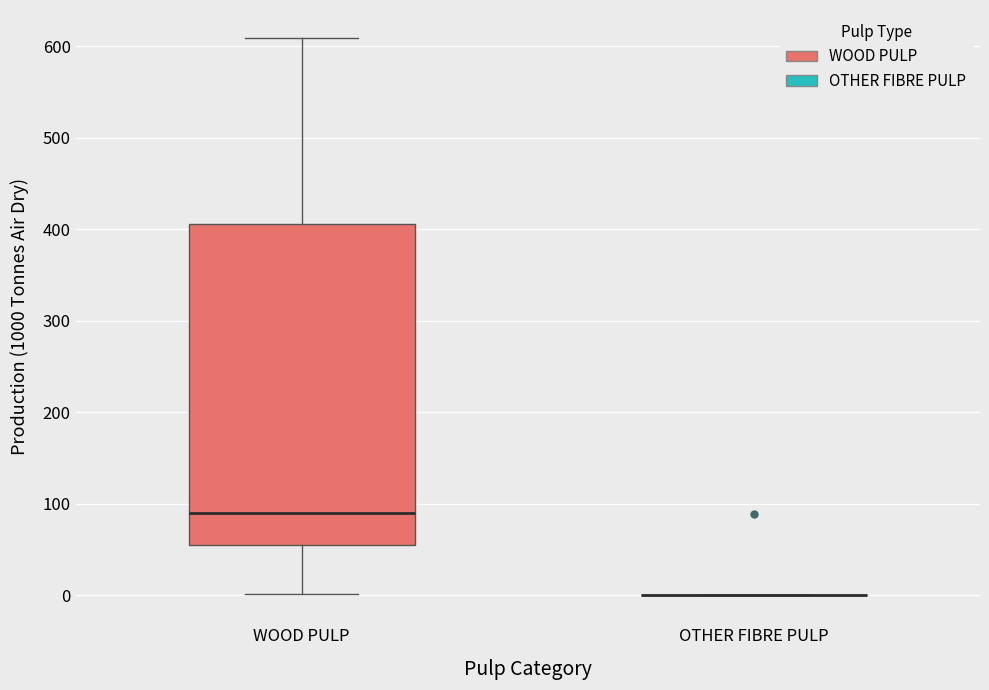

Reading left to right, transcribe this box plot: for each box, give where its median line is, the range the box spans, and where its two whiskers end, as read against the y-axis. The values are not printed on the chart, so give them approximately, as read against the axis.

WOOD PULP: median 90, box 50 to 410, whiskers 0 to 610
OTHER FIBRE PULP: box collapsed to a line at 0, whiskers 0 to 0